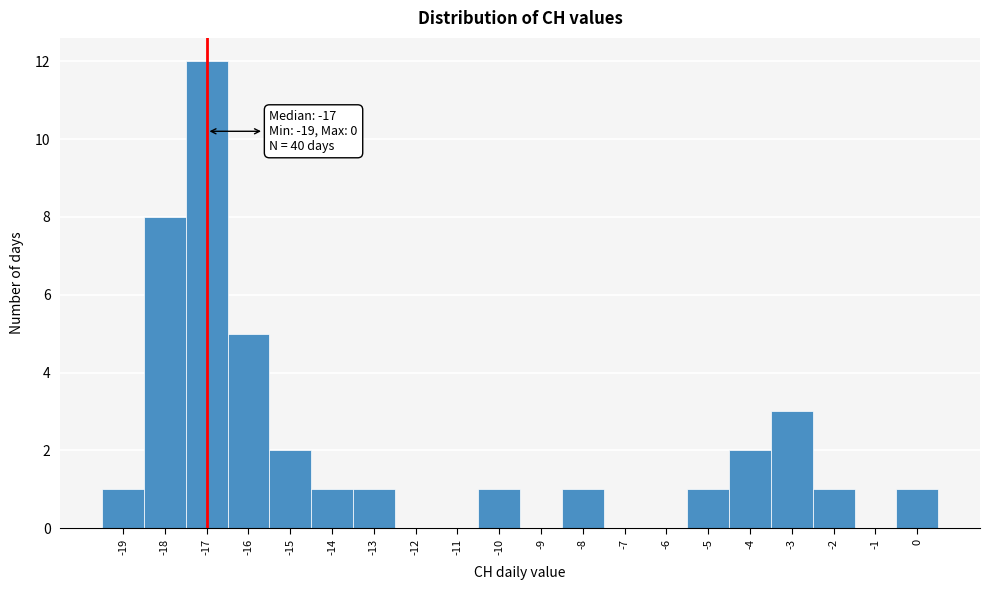

Over which range of the x-axis is the bar tallest?

-17.5 to -16.5